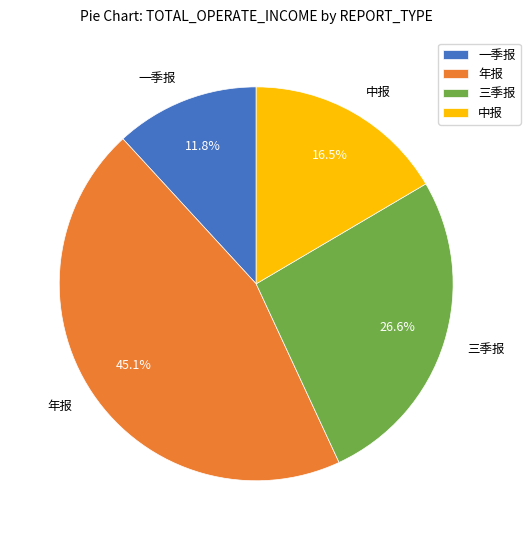

How much of the chart is everything except 中报?

83.5%